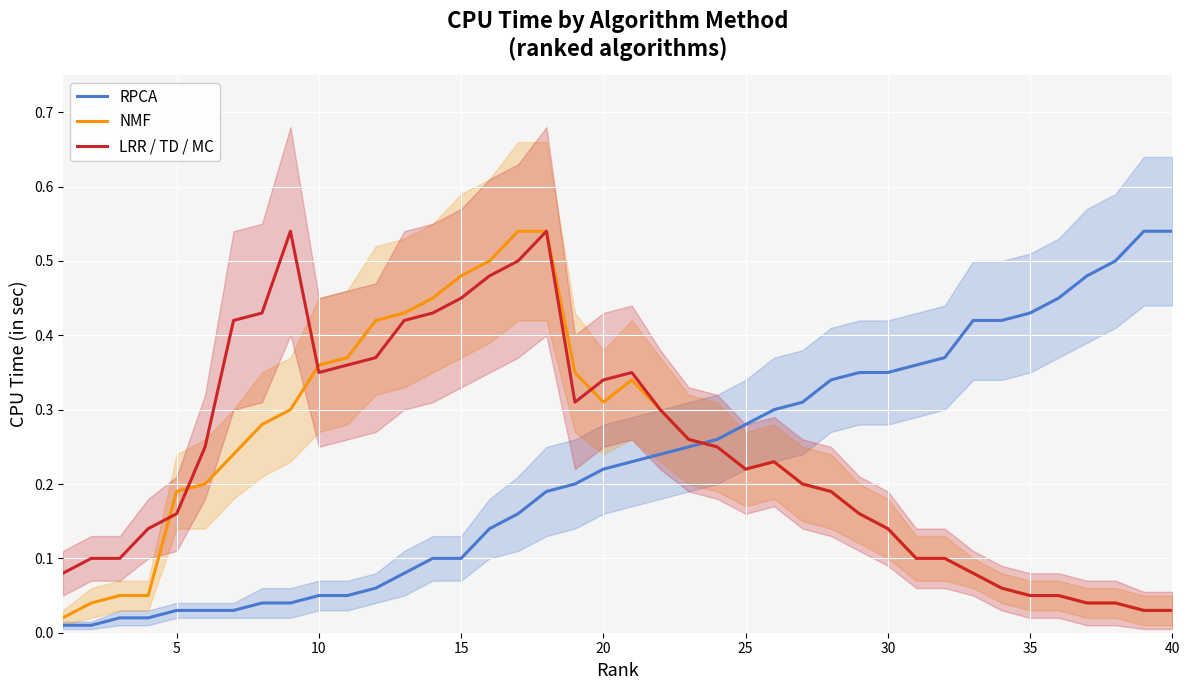

After their last crossing, which series has the higher values: LRR / TD / MC or RPCA?

RPCA